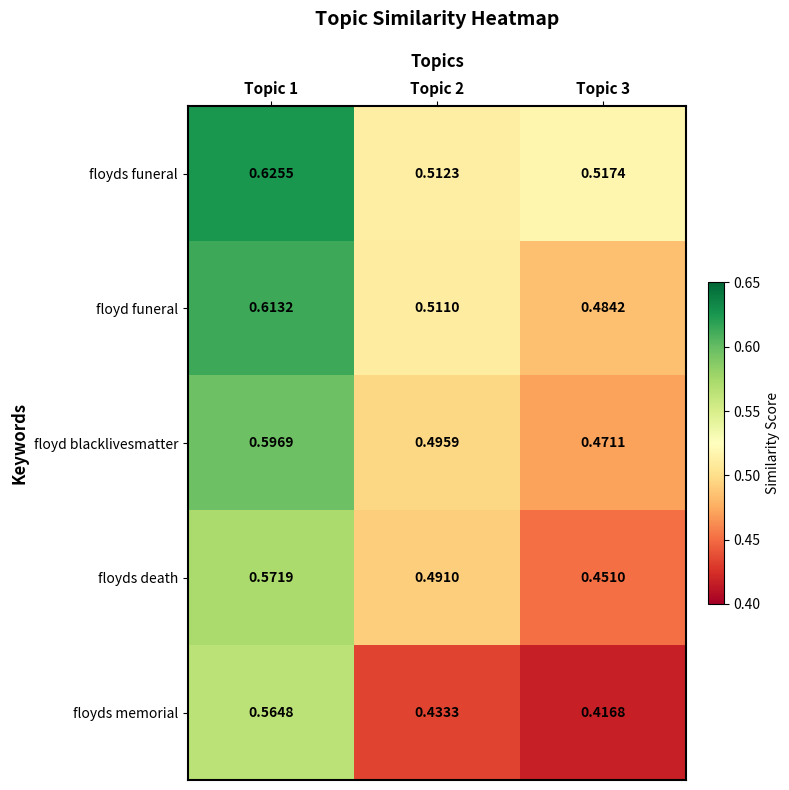

What is the total value across all series at Topic 3?

2.3